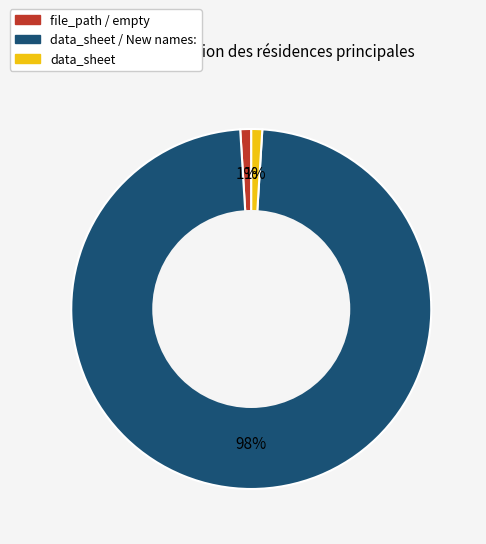

What is the largest slice in the pie chart?

data_sheet / New names: